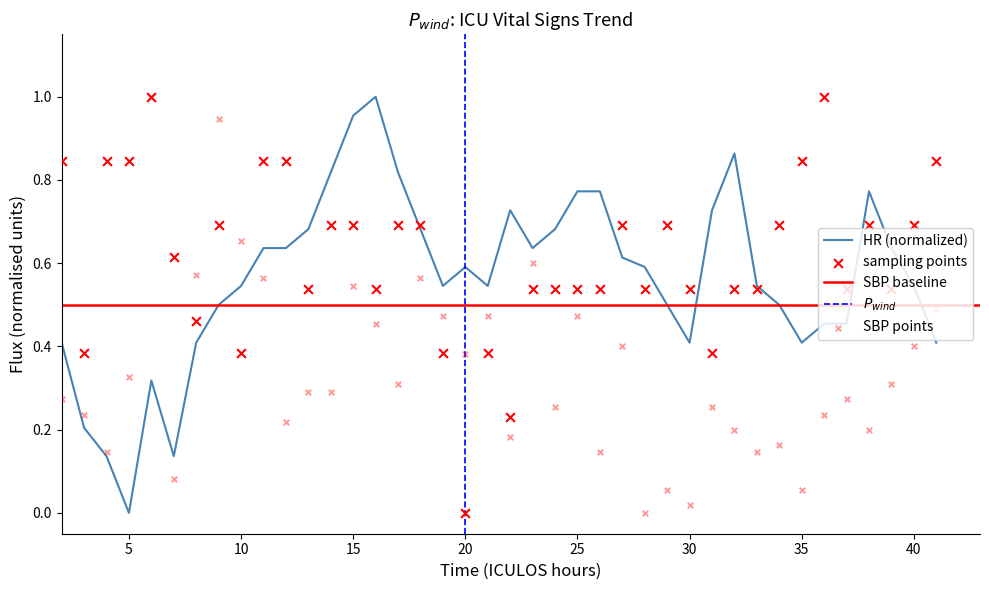

Is it true that HR (normalized) equals 0.1 at 20?

False